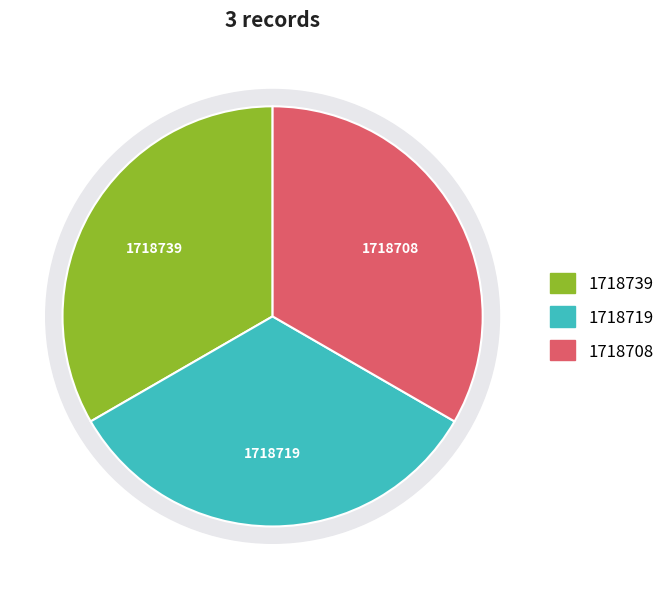

Which category has the smallest portion of the pie?

1718708